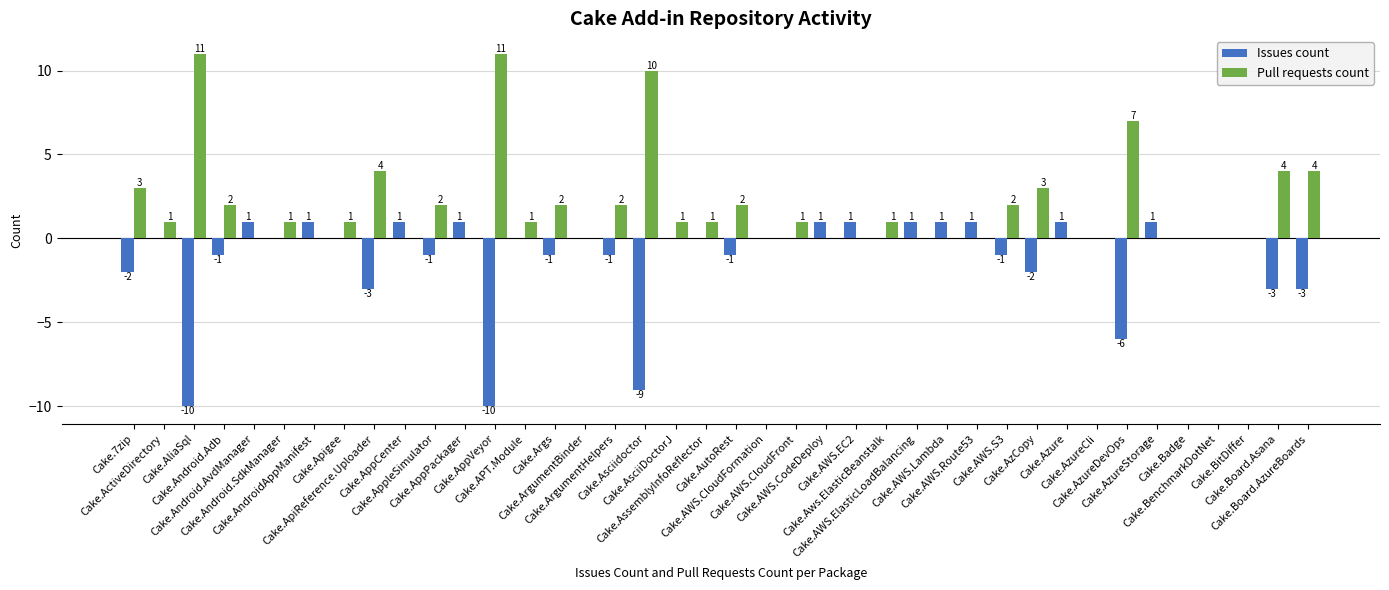

How many groups of bars are there?

40